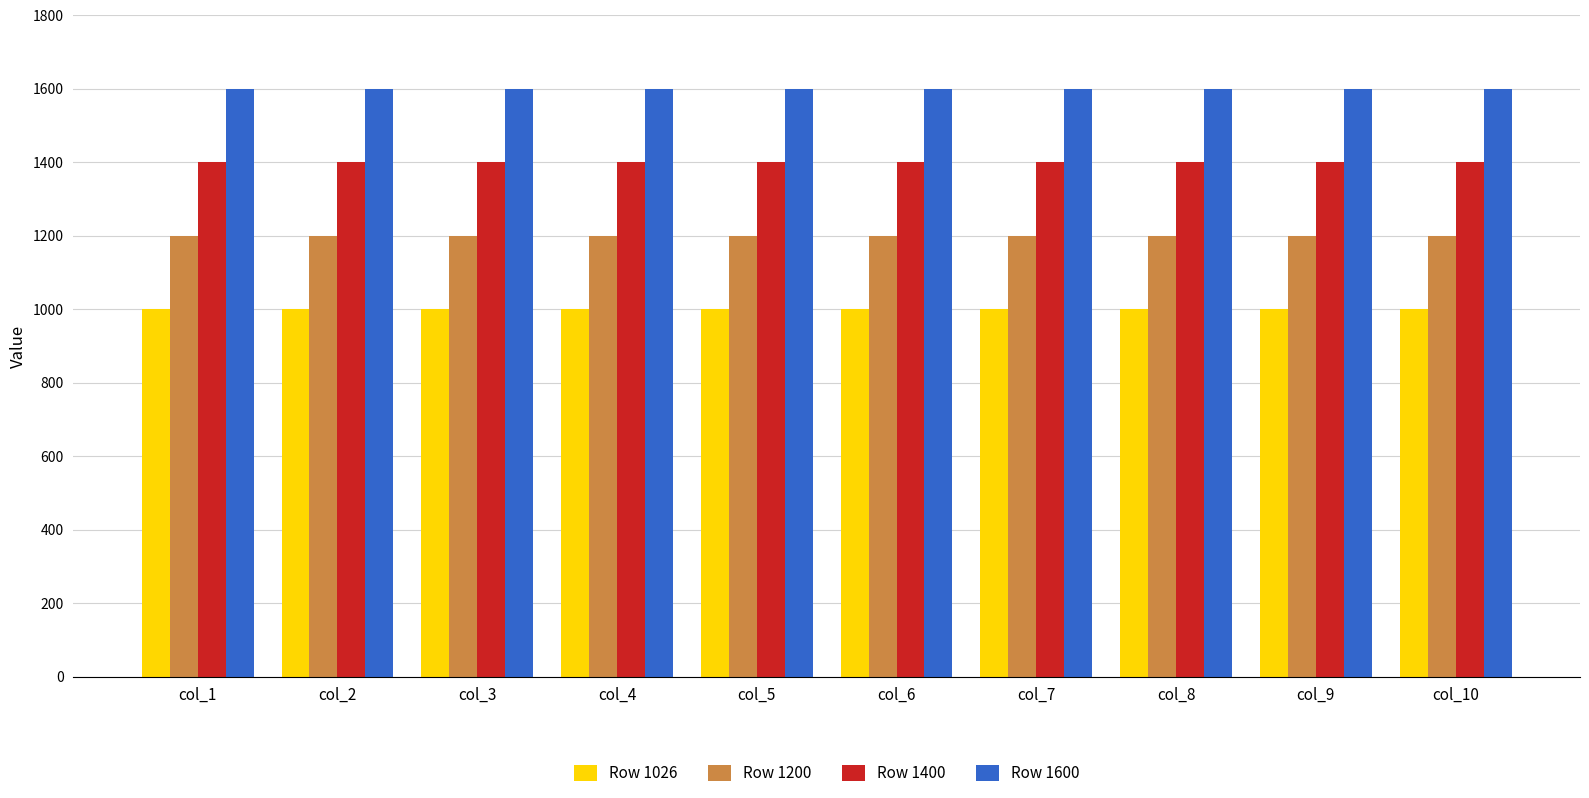

What is the total value across all series at col_8?

5200